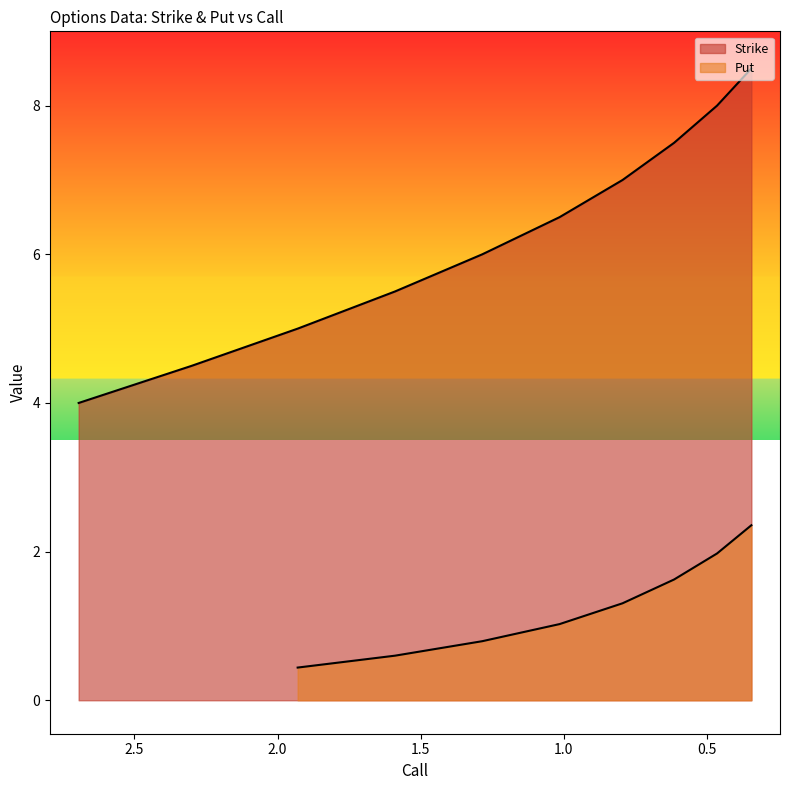

What position from the right is 1.93?

8